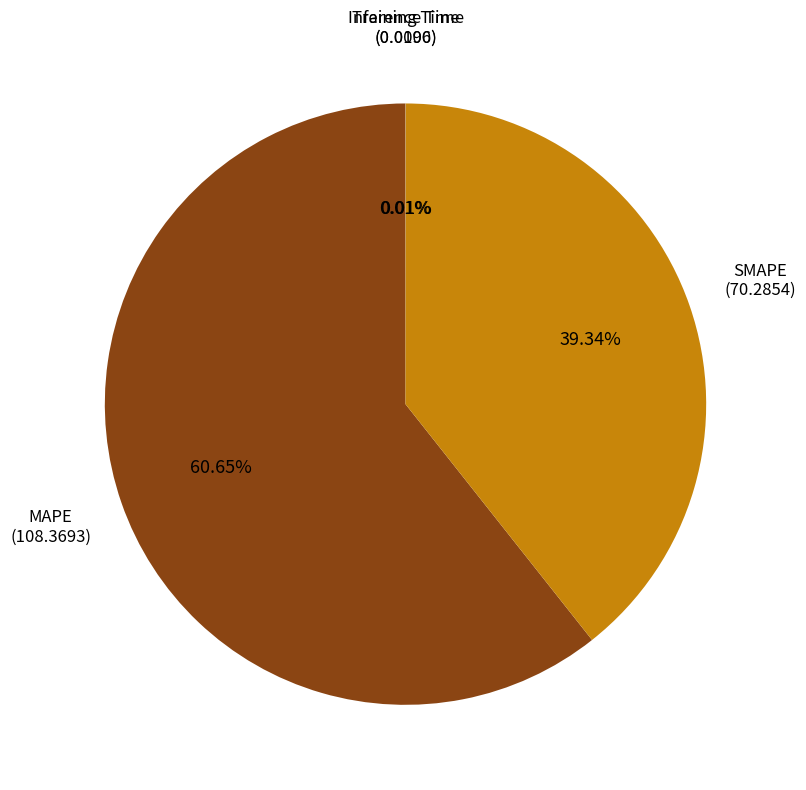

Which slice represents more than half of the pie?

MAPE